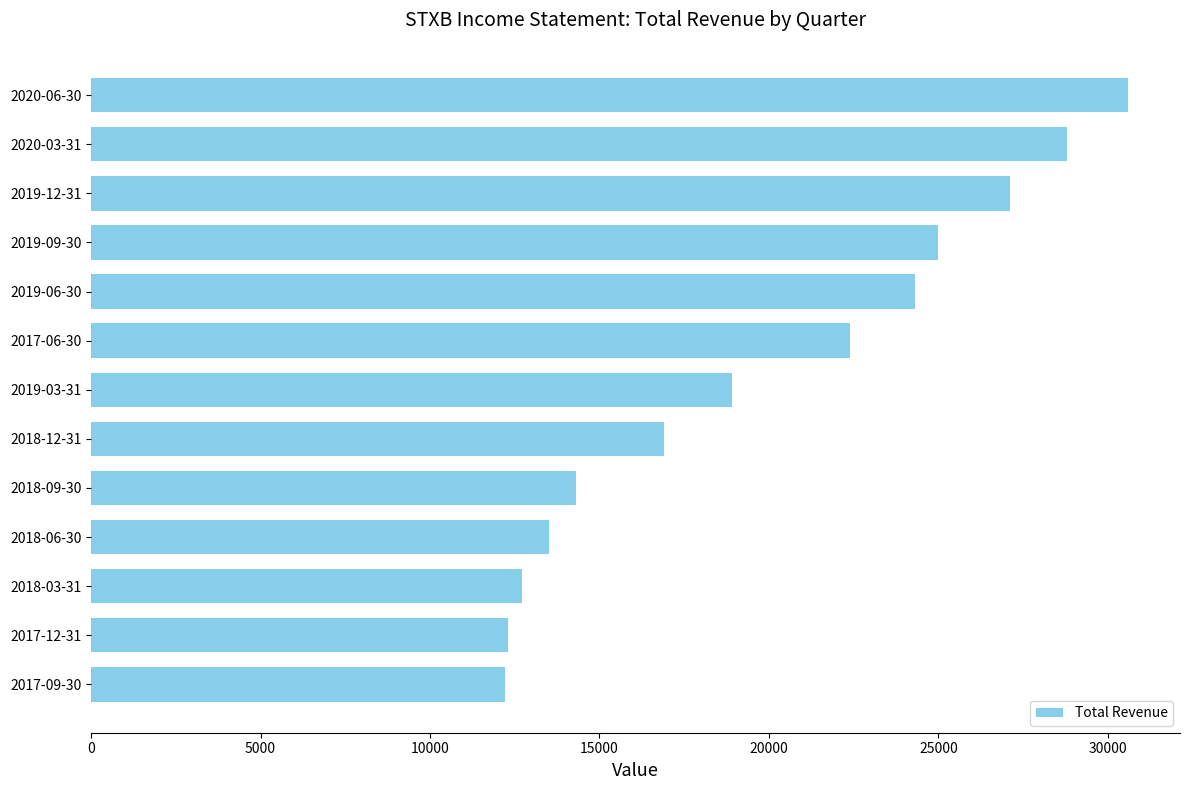

What is the change in value from 2018-09-30 to 2020-06-30?

+16300